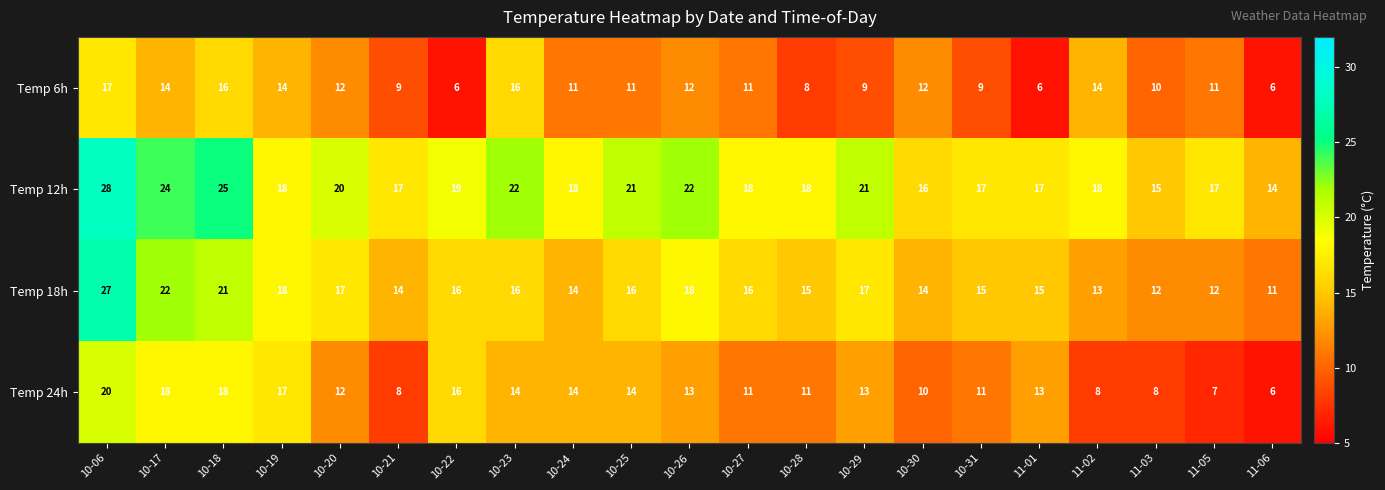

How many data points does each series have?

21